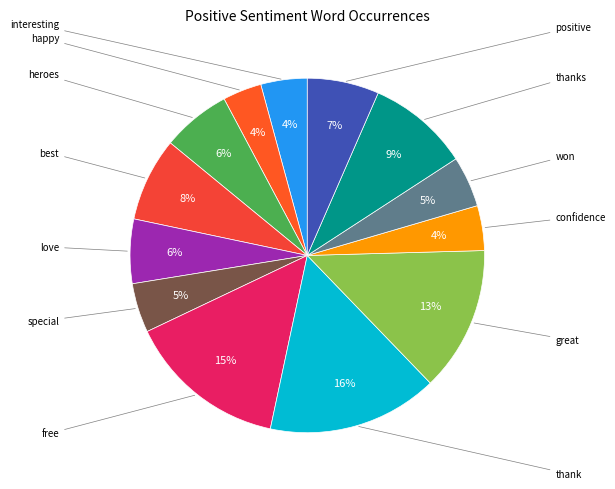

Count the number of slices in the pie.

13